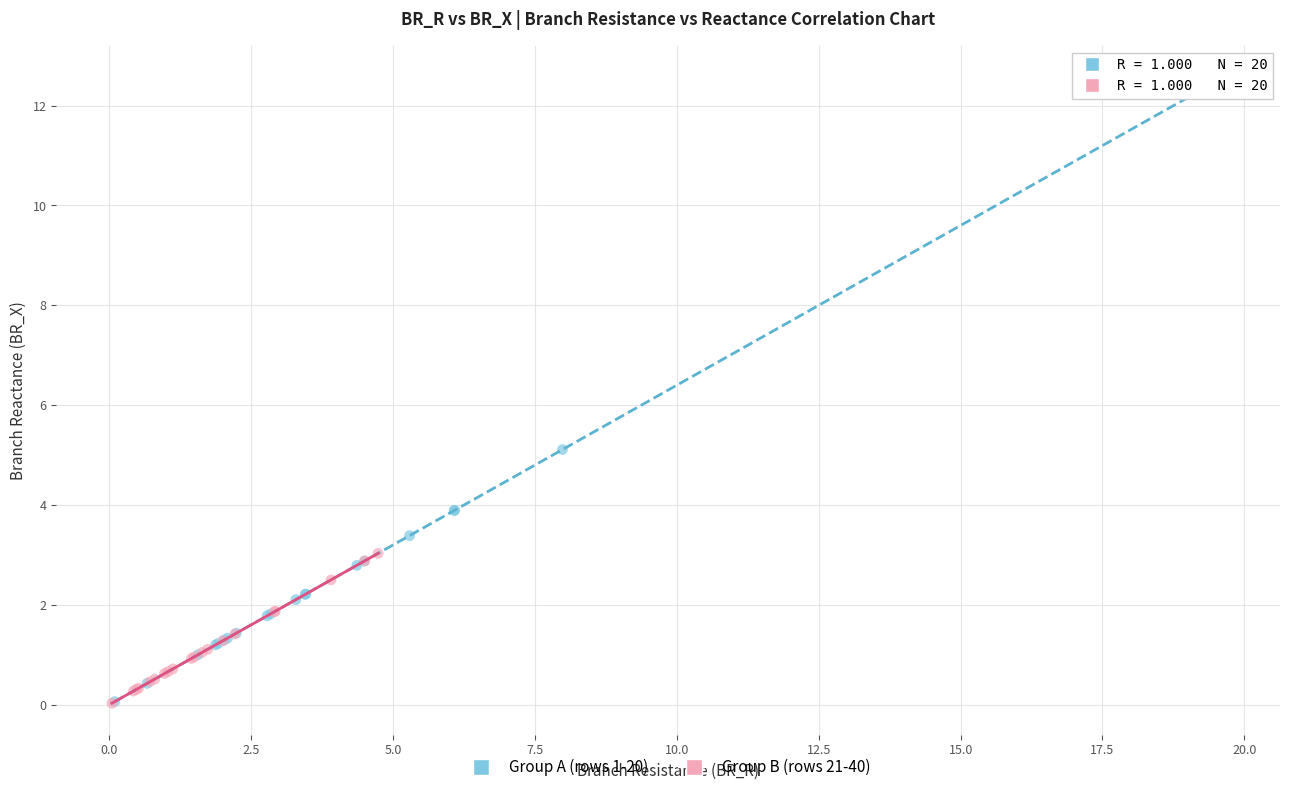

Which series has the largest Y range (max minus min)?

Group A (rows 1-20)